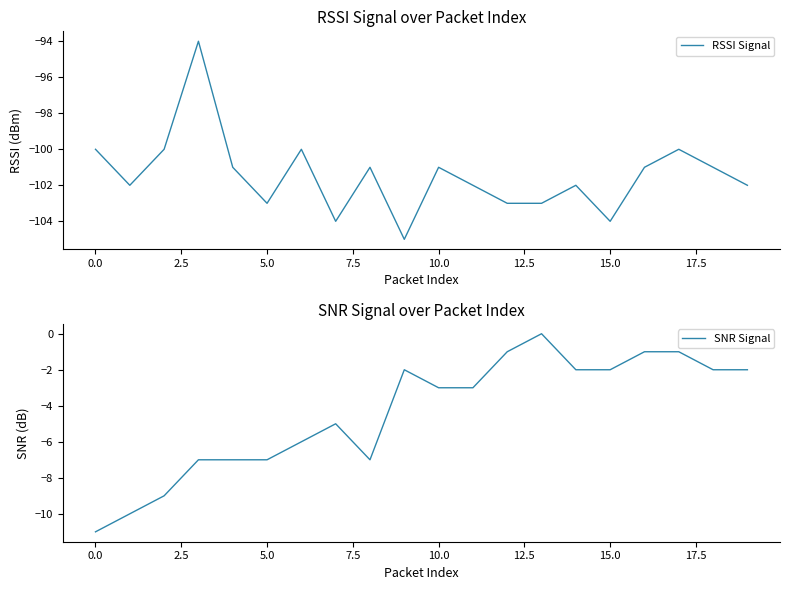

What is the sum of all SNR Signal values?

-88